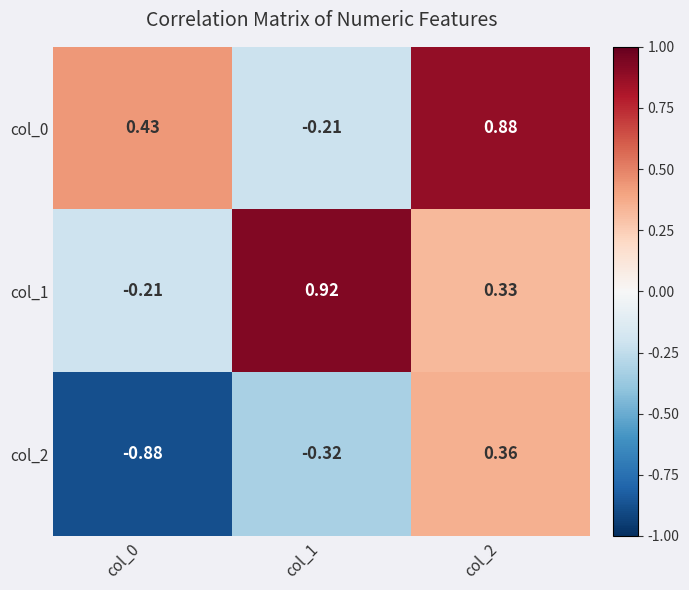

What is the total value across all series at col_2?

1.6